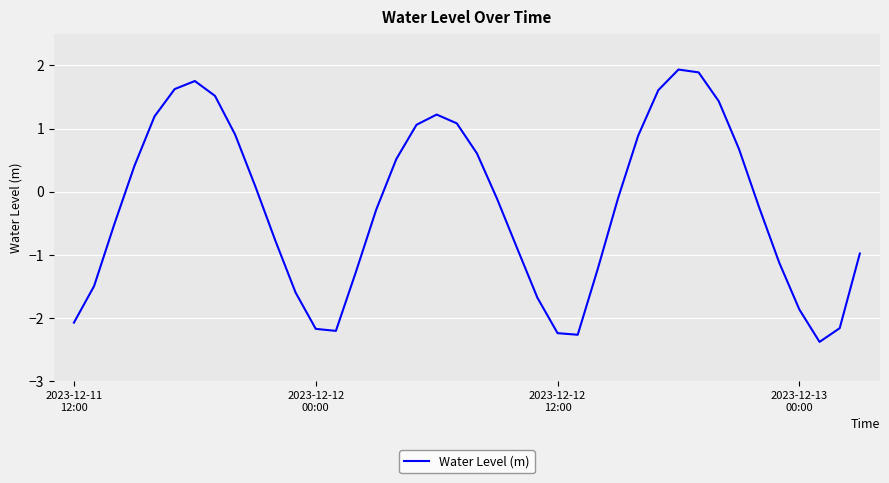

How many distinct data groups are displayed?

1